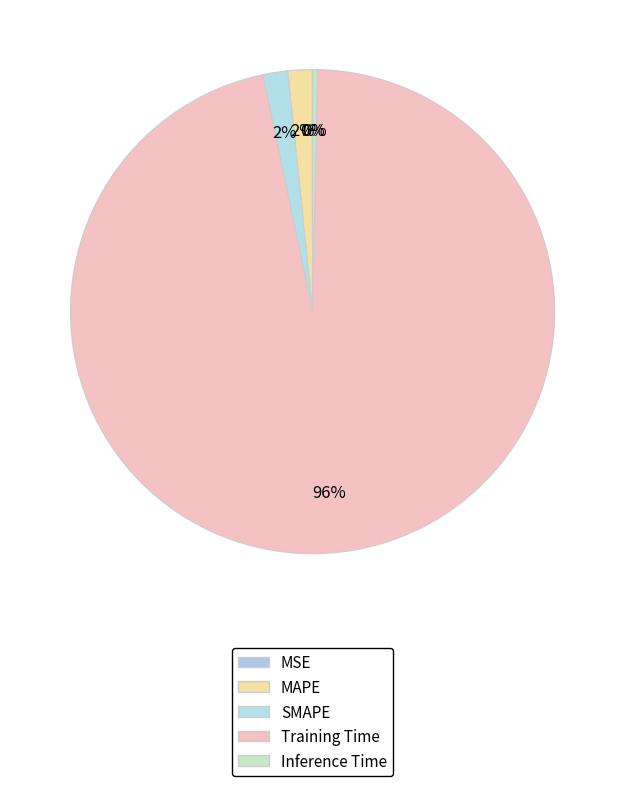

To the nearest percent, what is the difference between the largest and smallest slice percentages?

96%